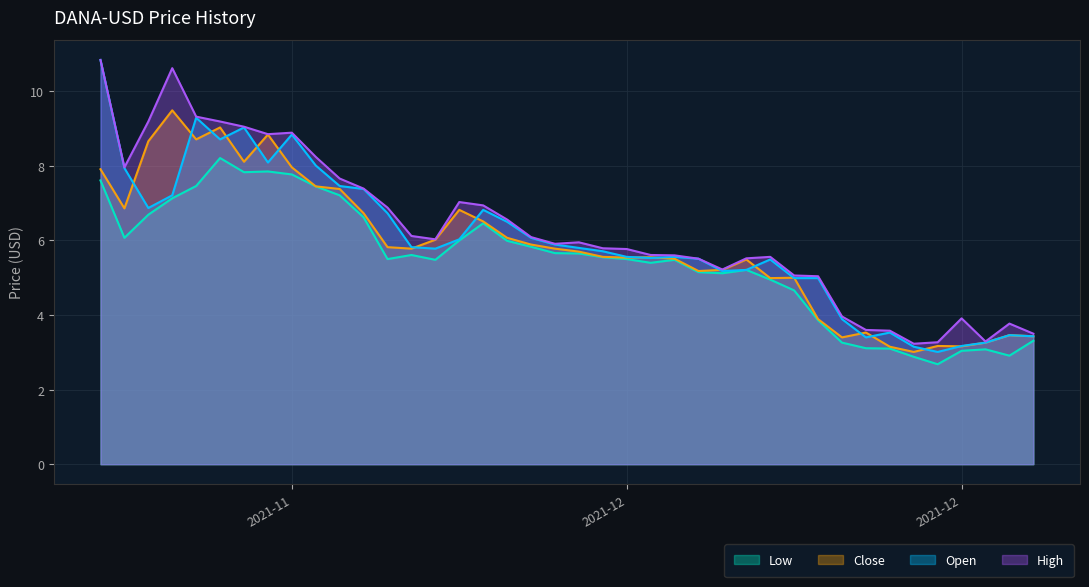

What are all the series names shown in the legend?

Low, Close, Open, High